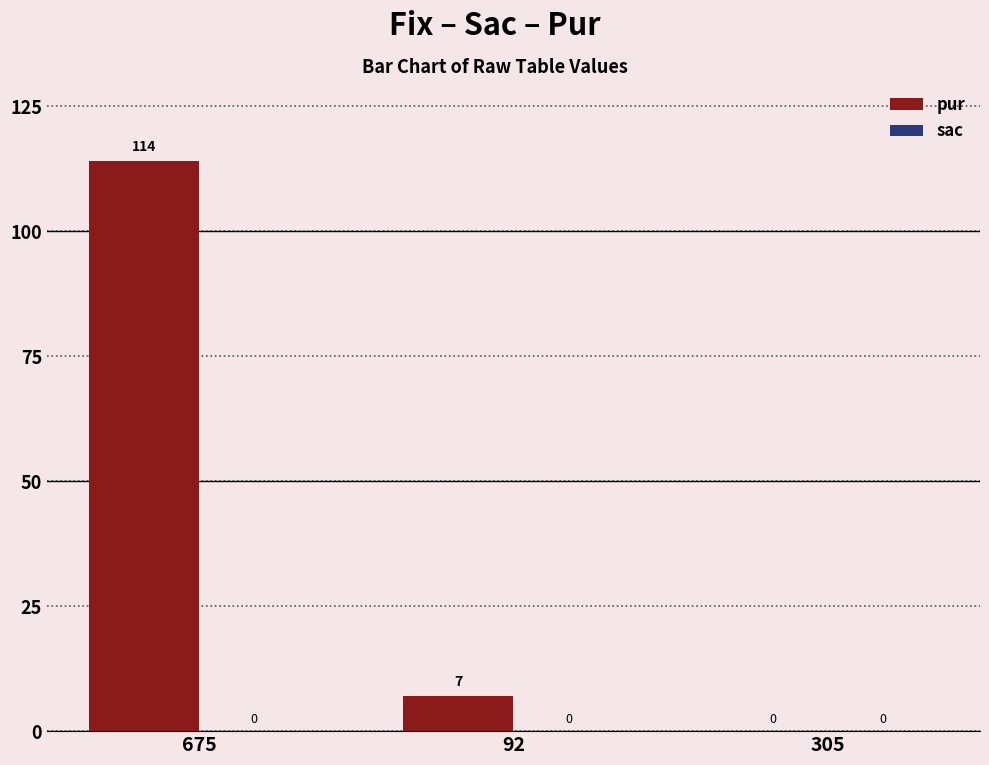

What is the sum of all values?

121